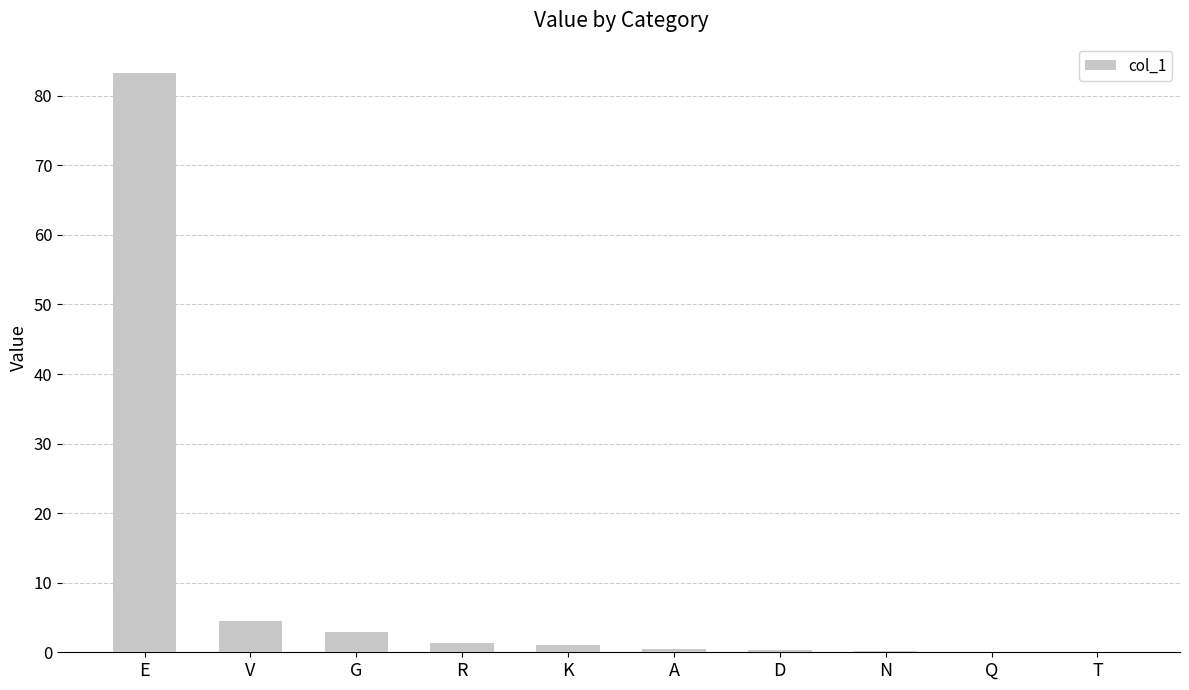

Is it true that the value at V is 1.8?

False